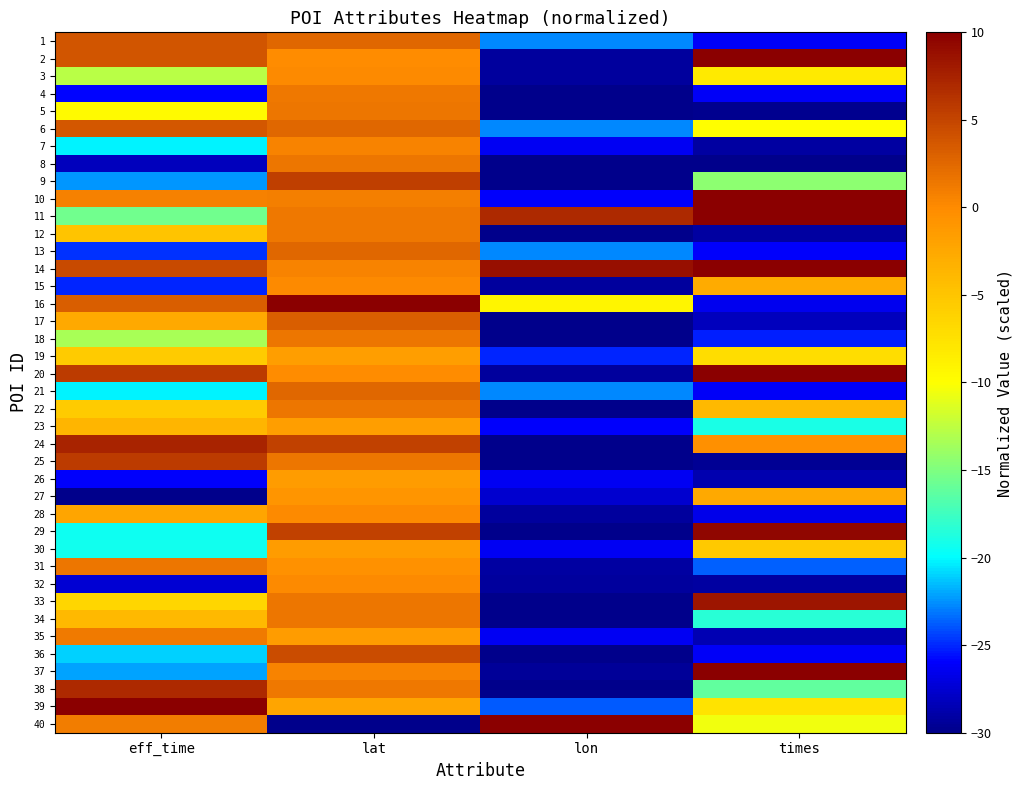

What is the spread (max minus min) of values at lon?

40.0